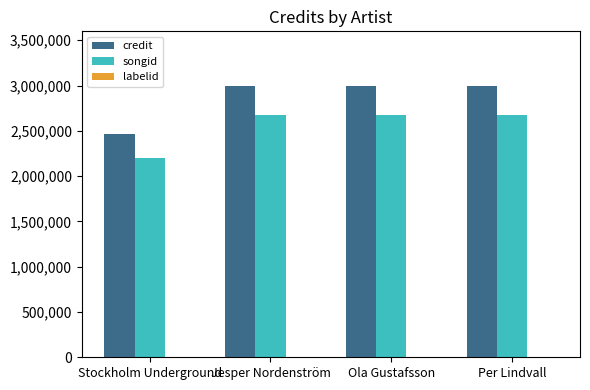

Count the number of categories in the chart.

4